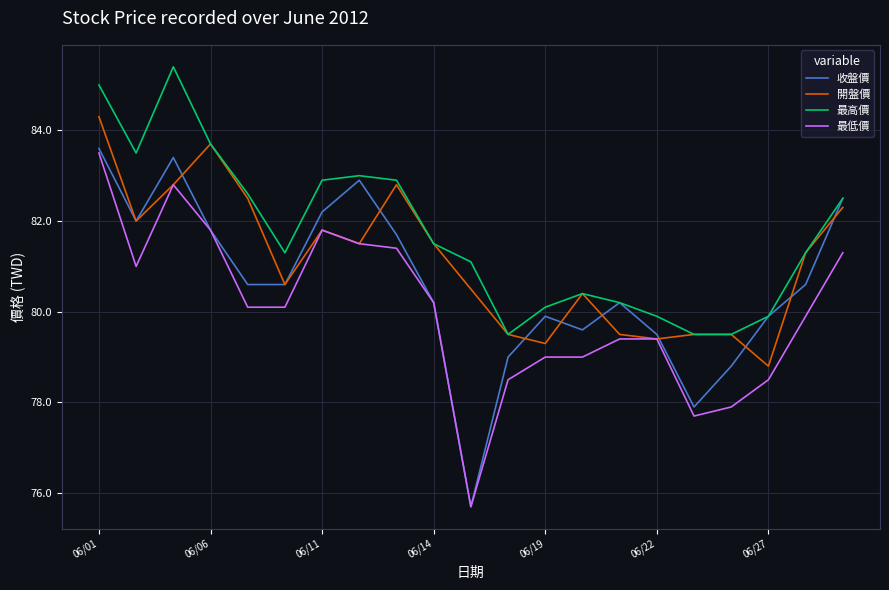

True or false: 收盤價 has more than 1 points higher than both neighbors.

True